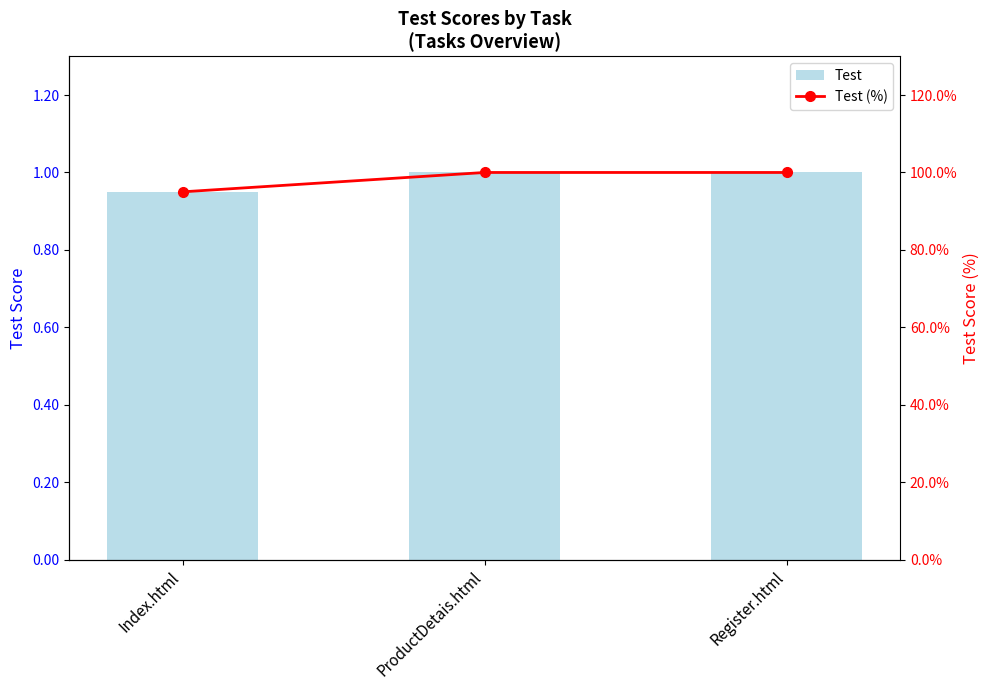

What is the spread (max minus min) of values at ProductDetais.html?

99.0